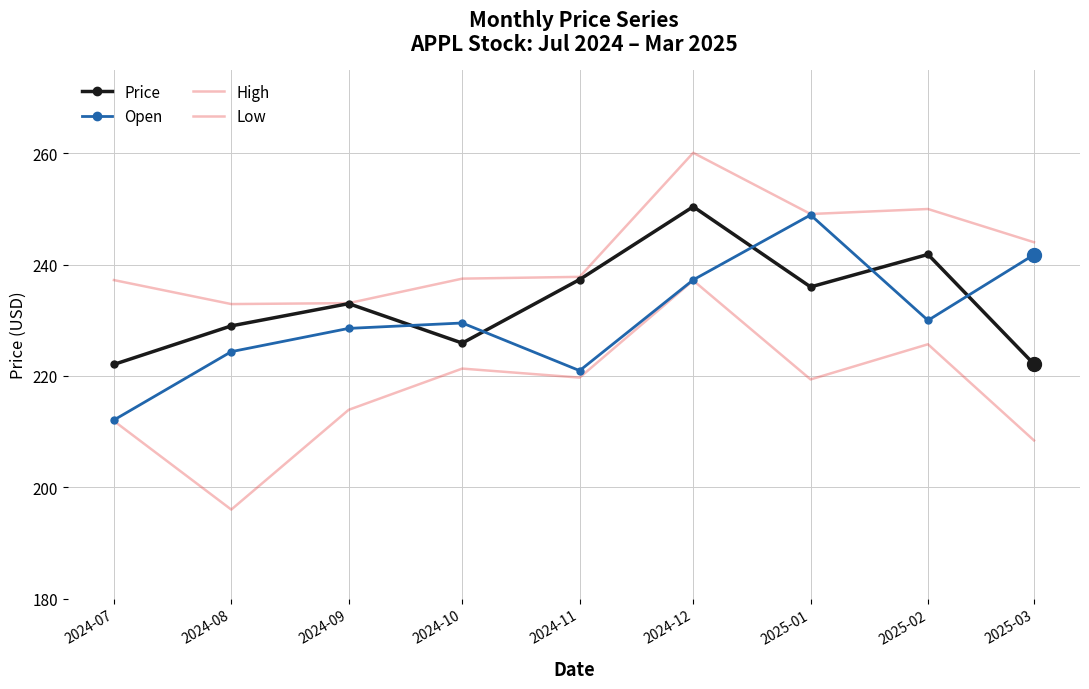

At 2024-07, list the series in order from smallest to largest.

Low, Open, Price, High